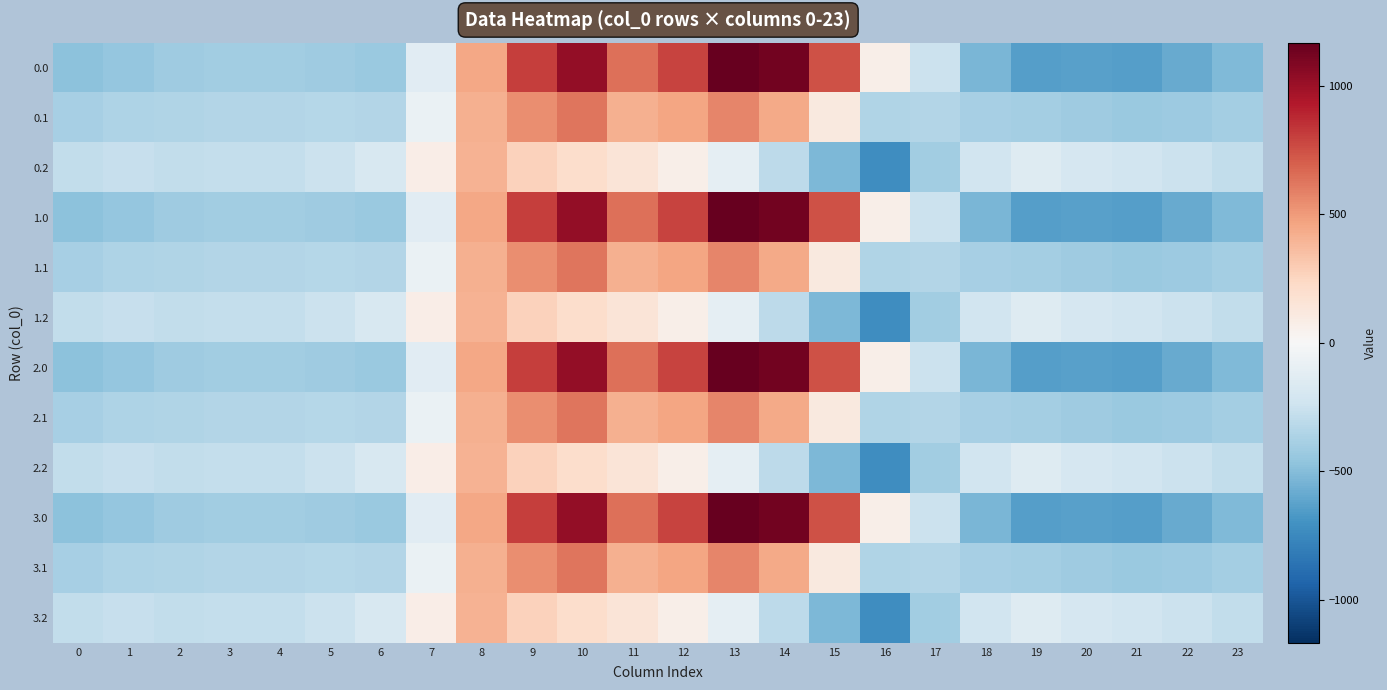

How many data points does each series have?

24